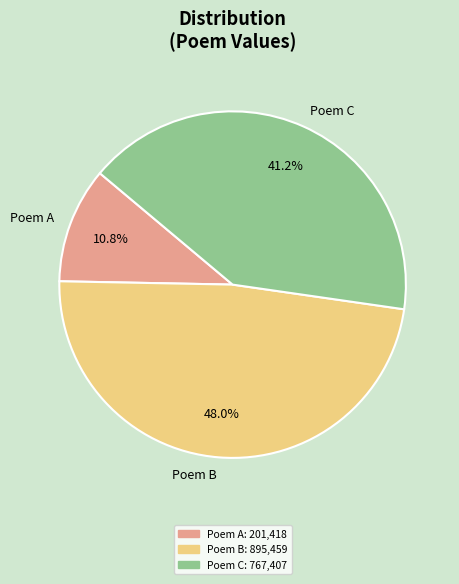

Which slice is the largest?

Poem B